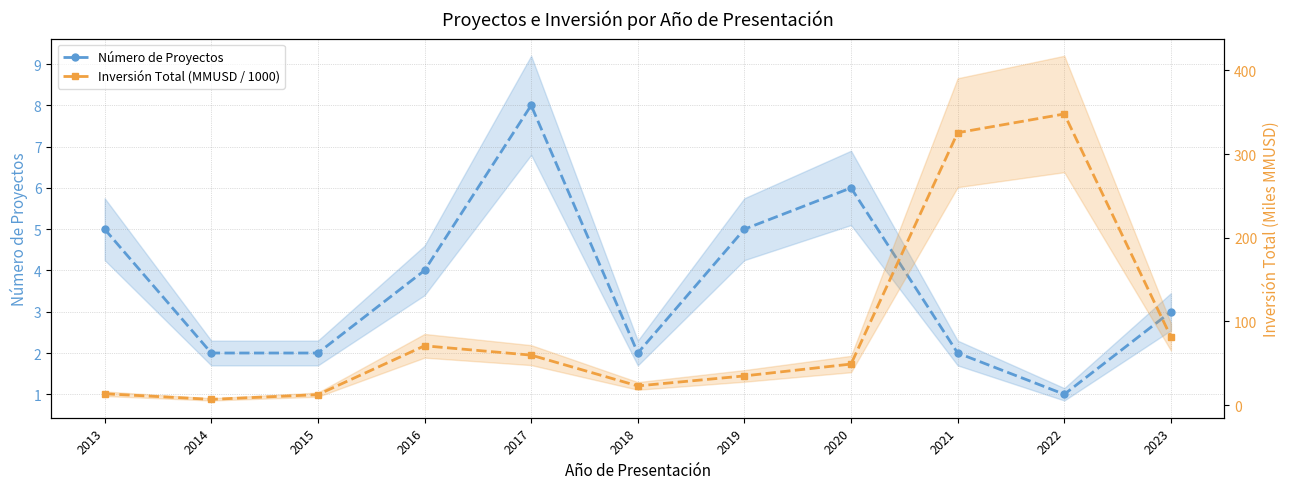

What is the difference between the highest and lowest values at 2023?

78.5